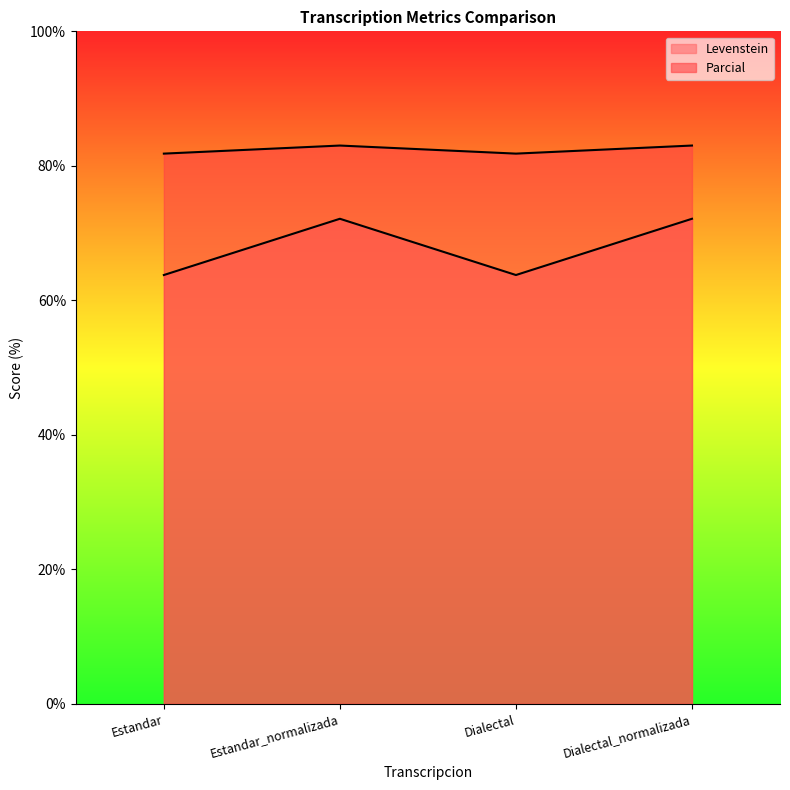

True or false: Levenstein and Parcial cross at least once.

False